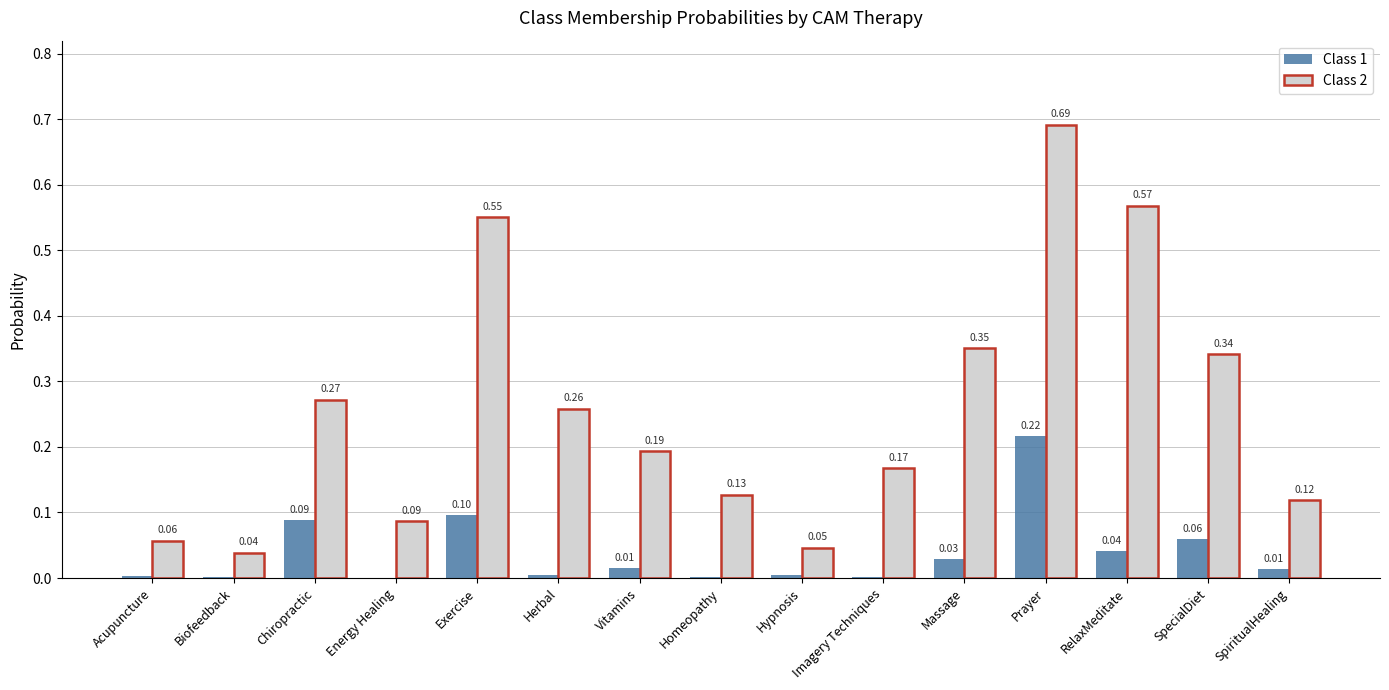

Where is Class 2 nearest to the value 0?

Biofeedback